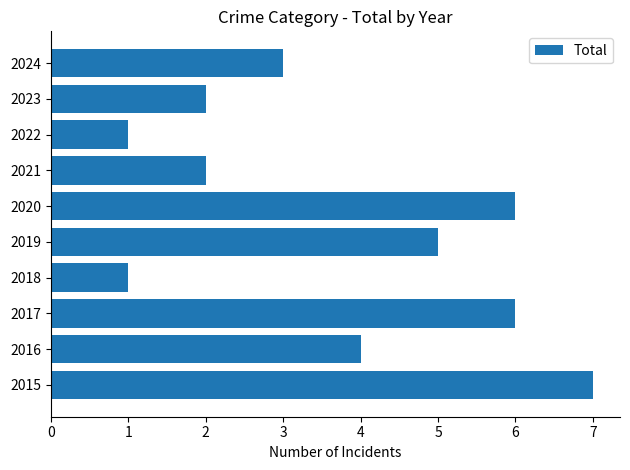

The chart shows a value of 1 at 2023. True or false?

False